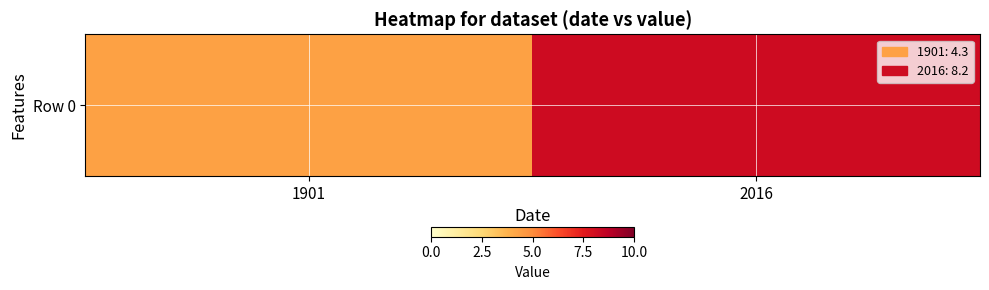

Reading right to left, extract all data points from this chart.

2016=8.2	1901=4.3